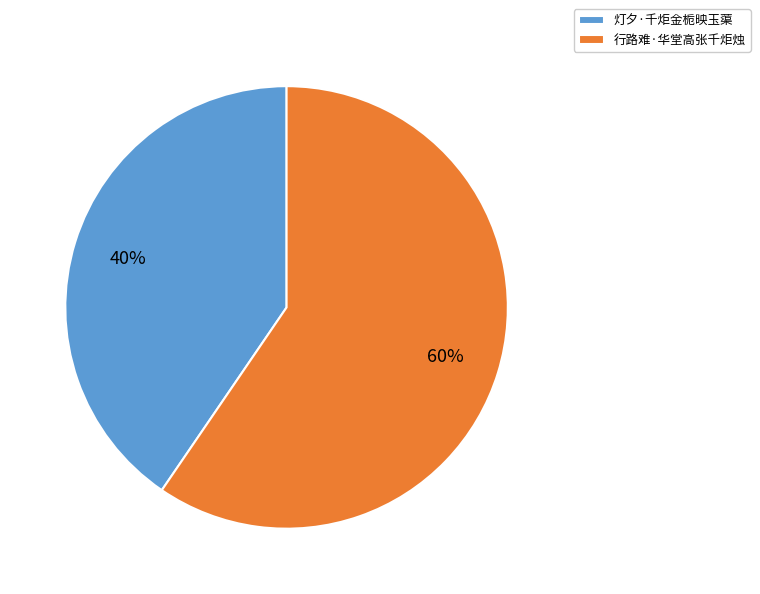

What is the largest slice in the pie chart?

行路难·华堂高张千炬烛